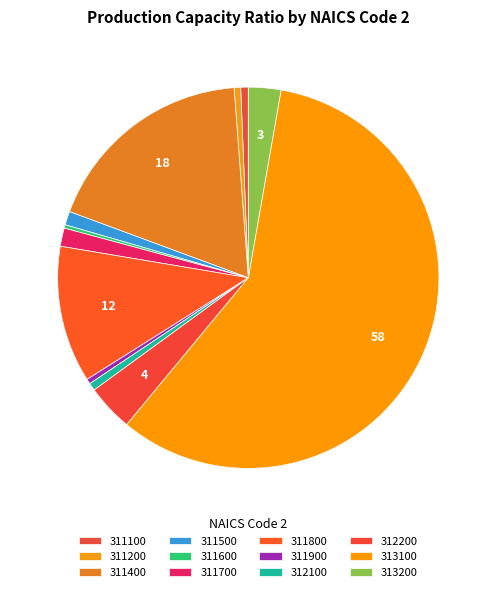

How much of the chart is everything except 311600?

99.7%